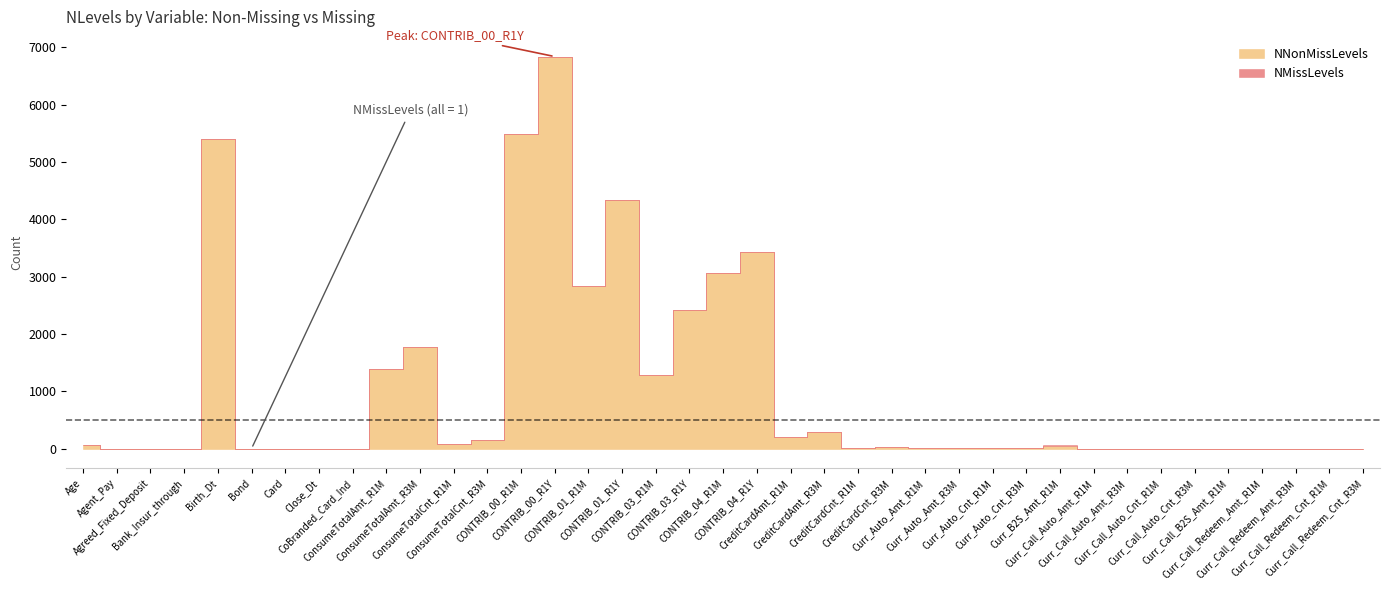

What are all the series names shown in the legend?

NNonMissLevels, NMissLevels